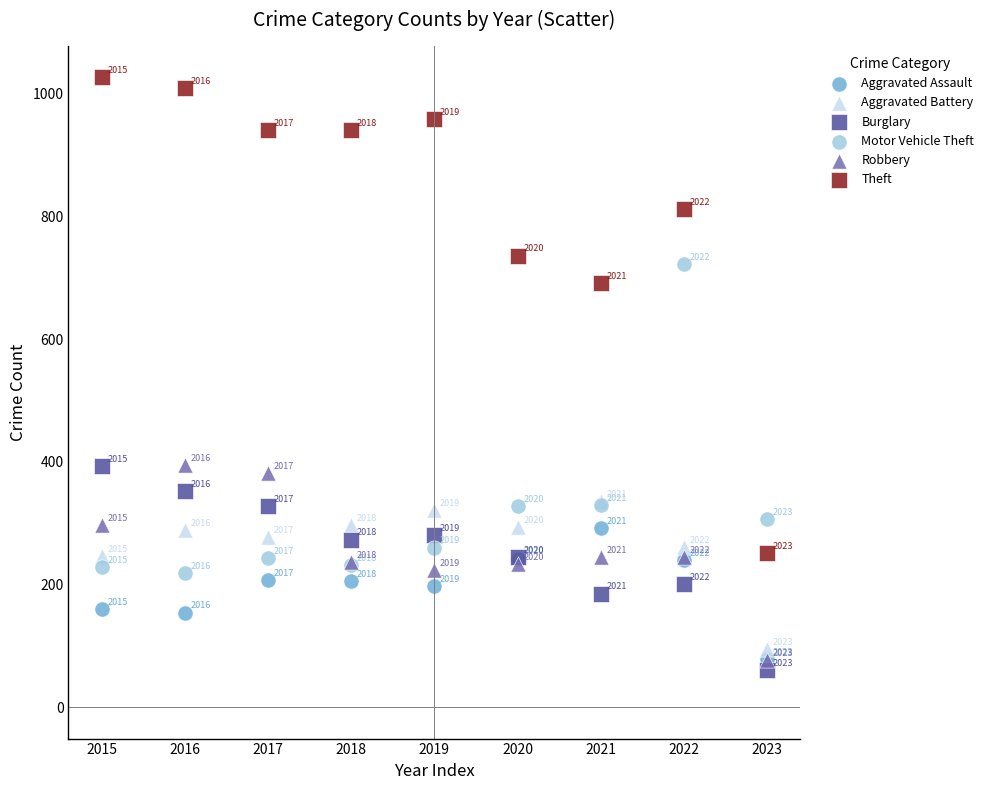

Across all series, what Y value is closest to 543?

691